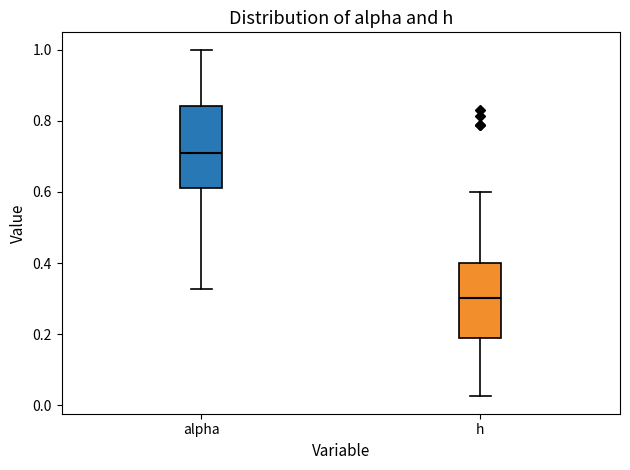

Where is the upper edge of the box for alpha on the y-axis? The values are not printed on the chart, so give them approximately, as read against the axis.

0.84